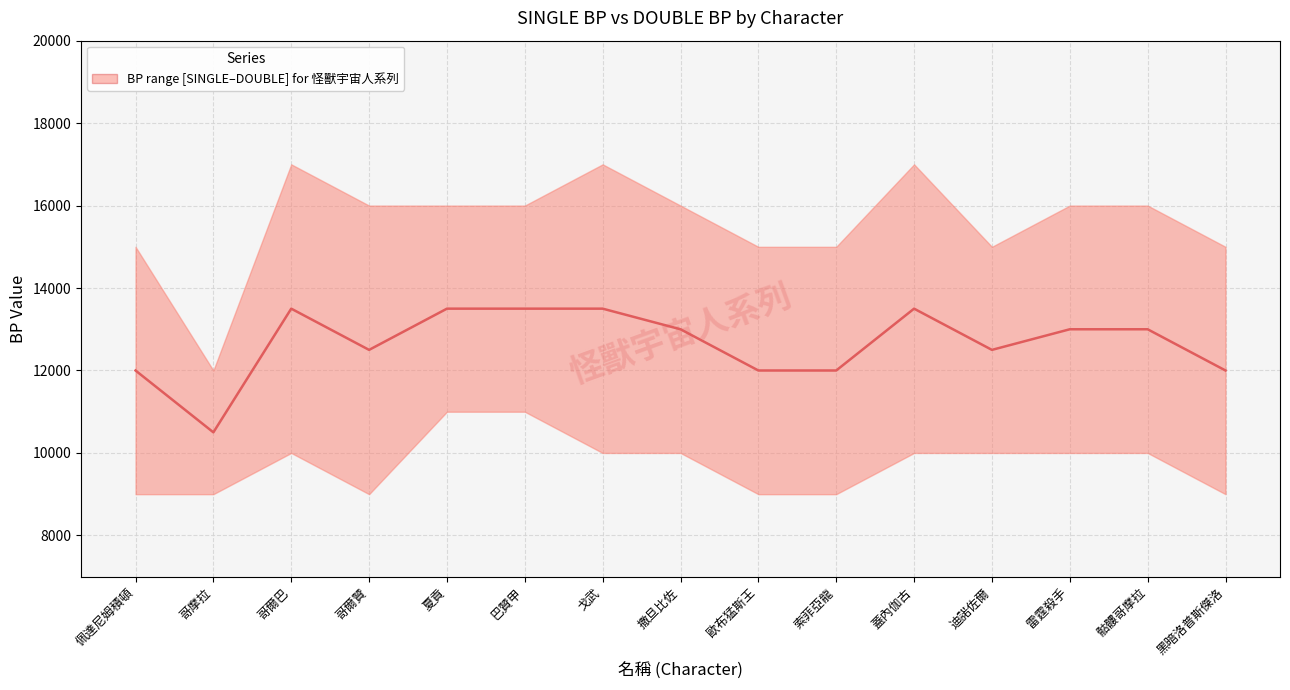

How many points are lower than both their immediate neighbors (excluding endpoints)?

3